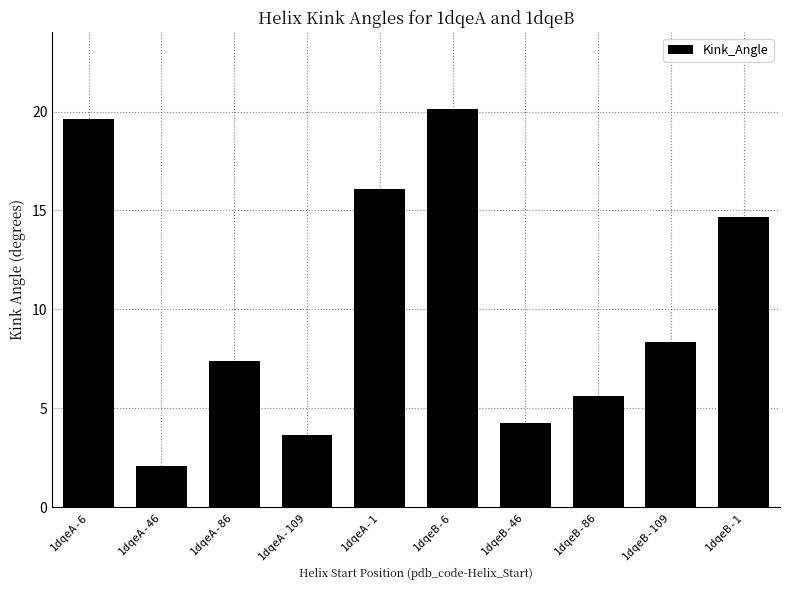

What is the change in value from 1dqeB-6 to 1dqeB-1?

-5.5